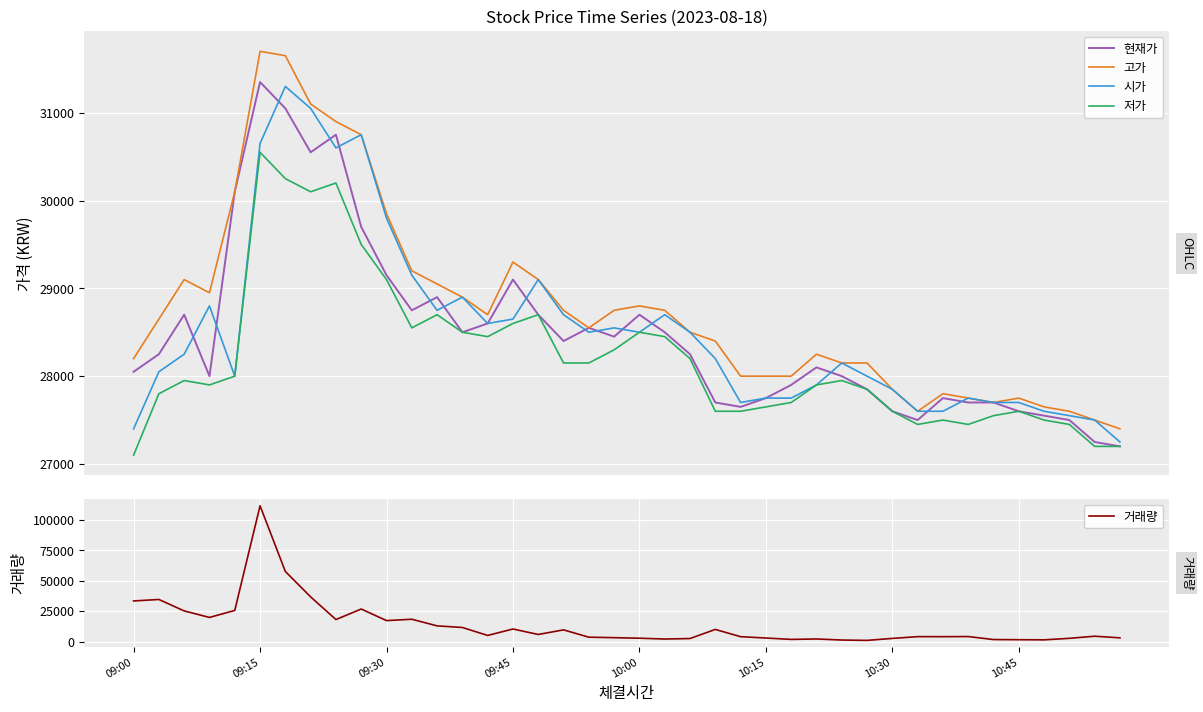

At how many categories does at least one series exceed 46245?

2